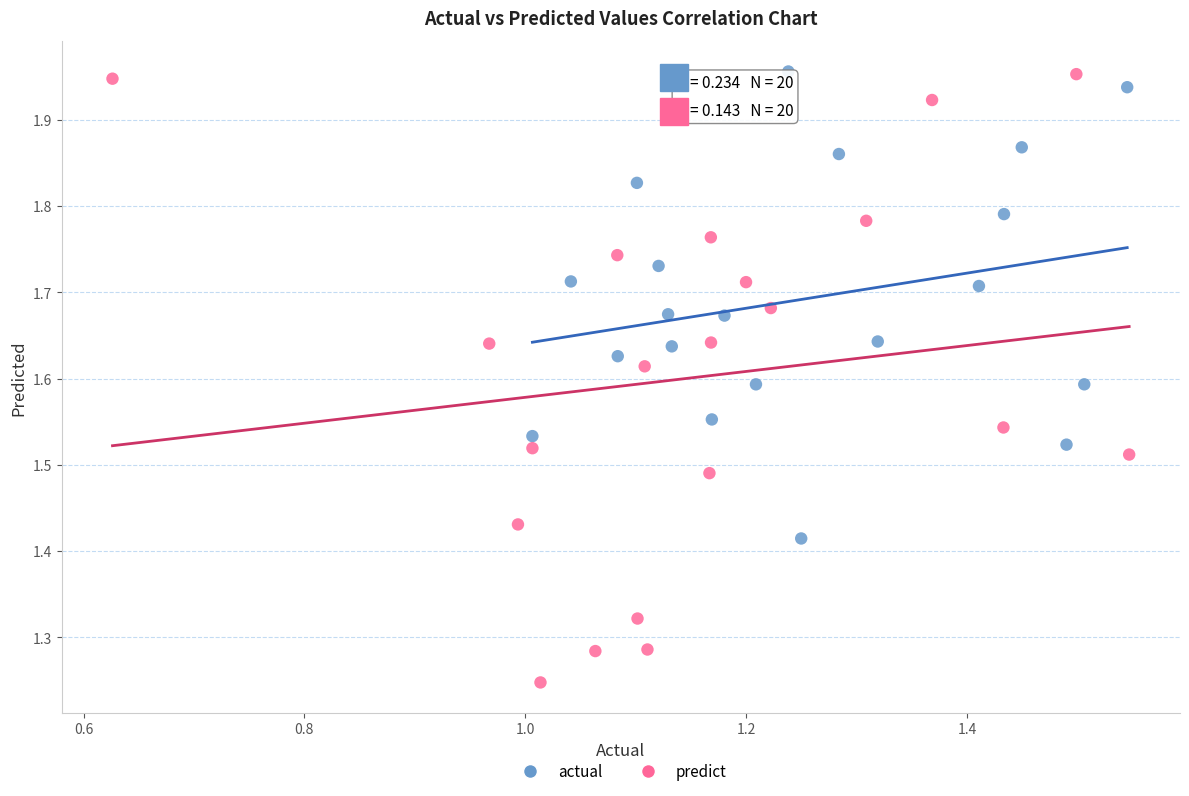

Which series reaches the minimum Y coordinate?

predict